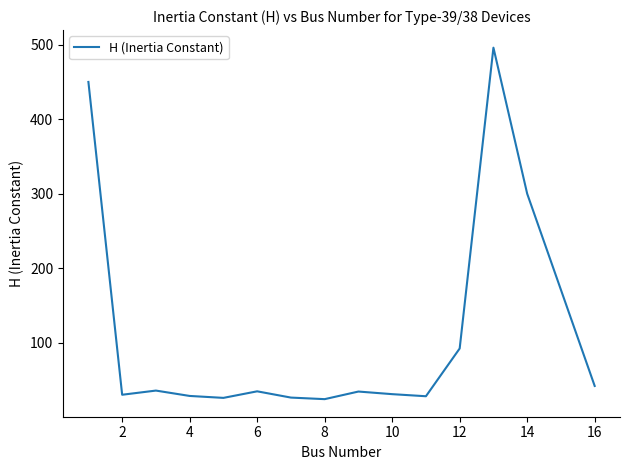

What is the difference between the maximum and minimum values?

471.7